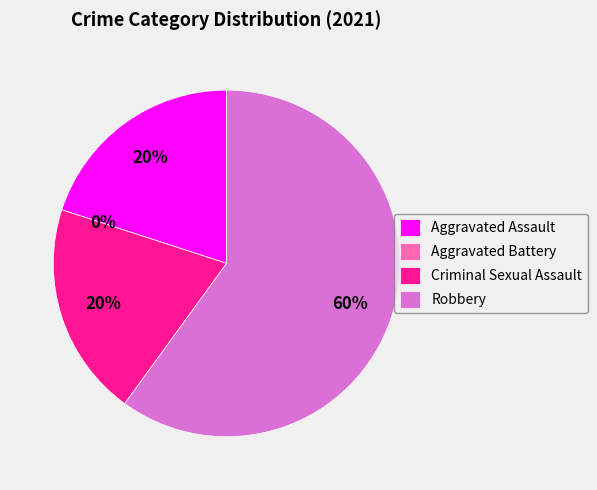

How many slices are in this pie chart?

4